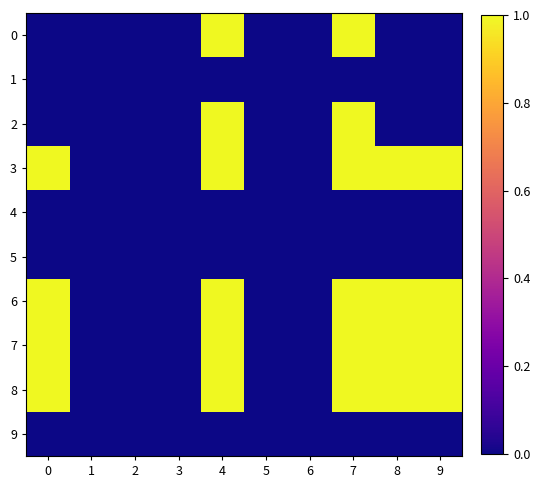

What is the total value across all series at 7?

6